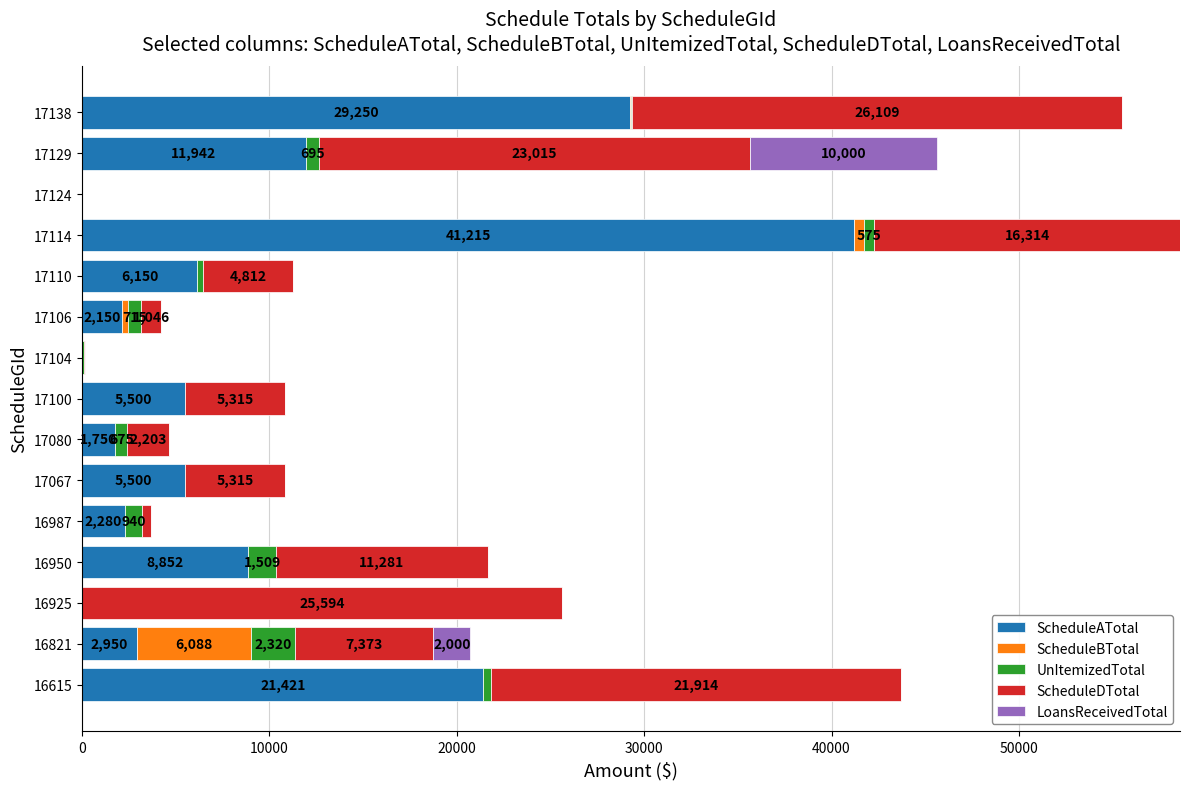

What are all the series names shown in the legend?

ScheduleATotal, ScheduleBTotal, UnItemizedTotal, ScheduleDTotal, LoansReceivedTotal